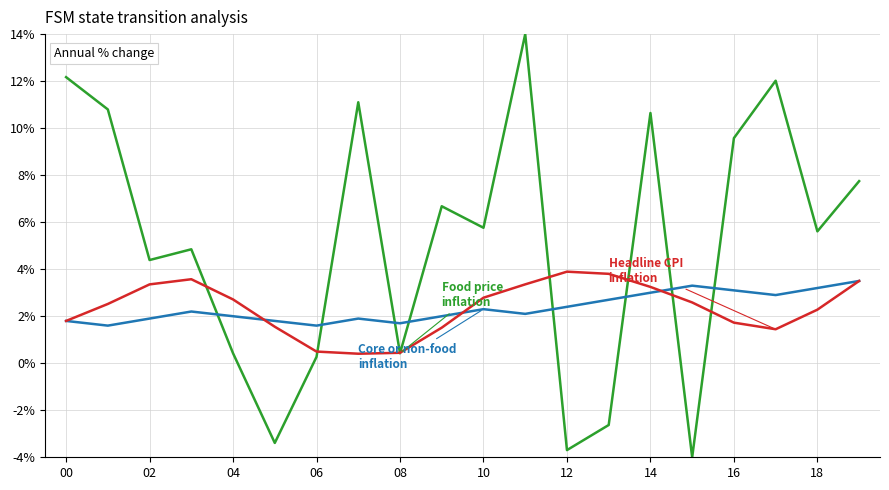

What is the maximum value shown in the chart?

14.0